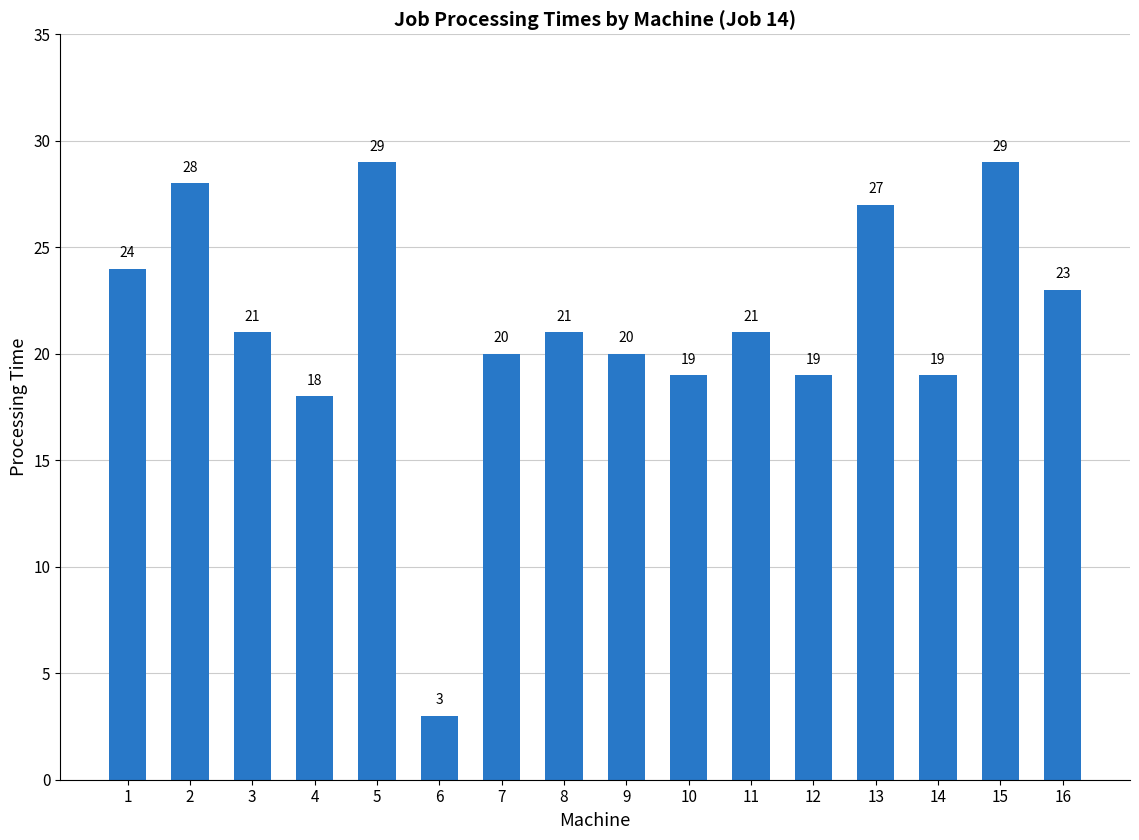

What is the maximum value shown in the chart?

29